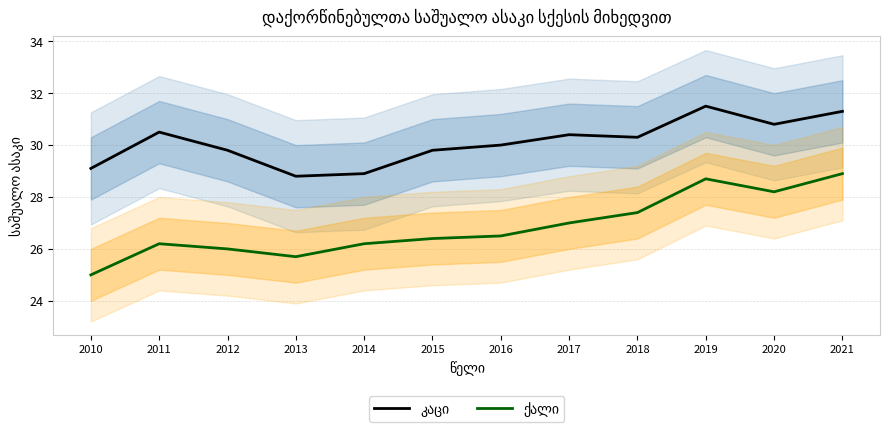

At which category does ქალი reach its first local valley?

2013